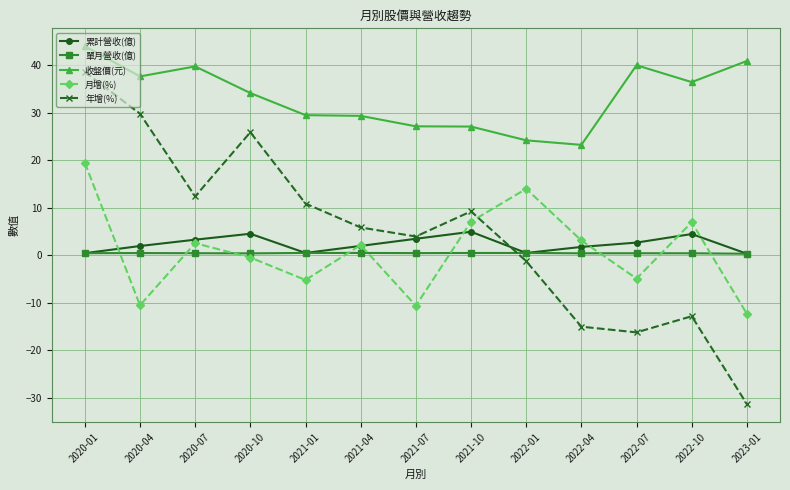

True or false: 年增(%) and 收盤價(元) cross at least once.

False